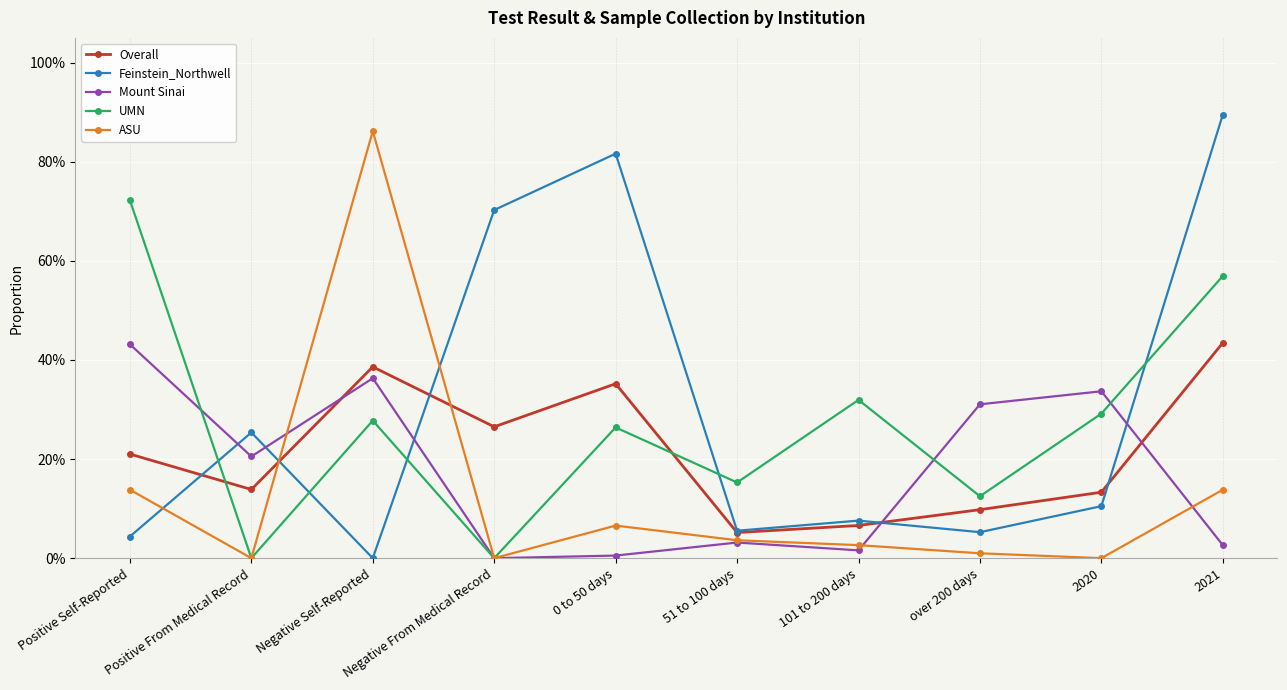

What is the sum of all ASU values?

1.3